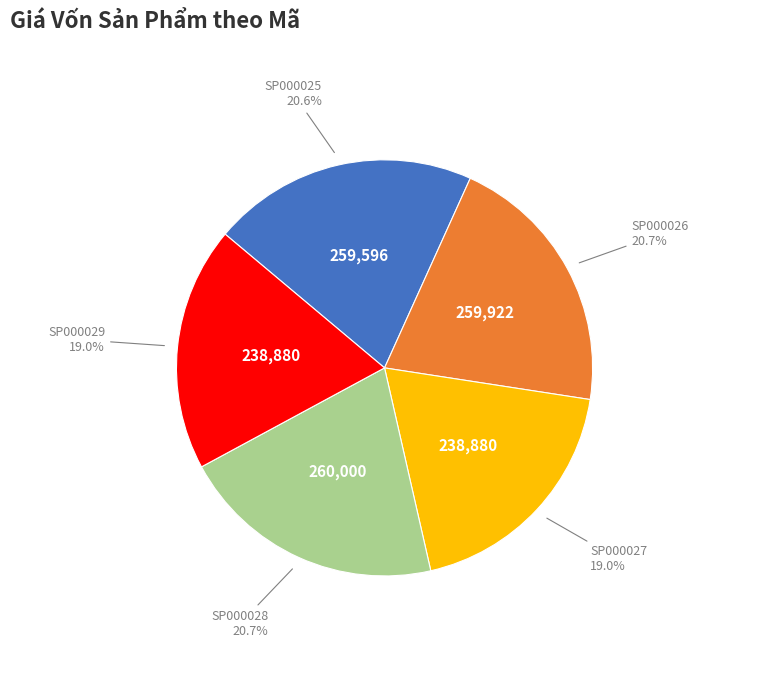

Is there any slice that represents more than half of the pie?

No